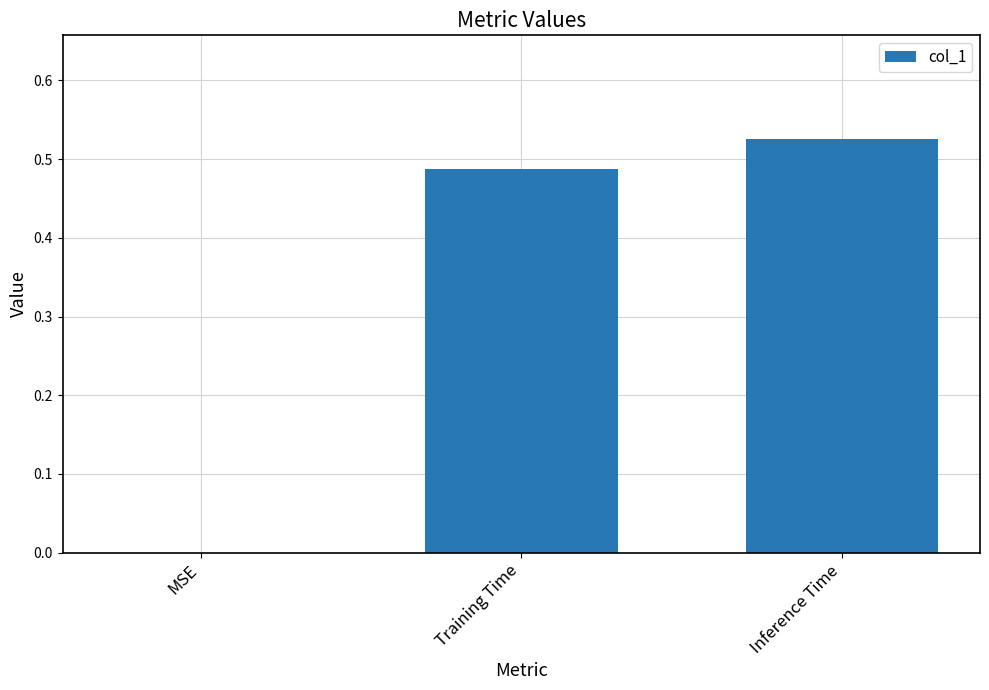

What is the sum of all values?

1.0